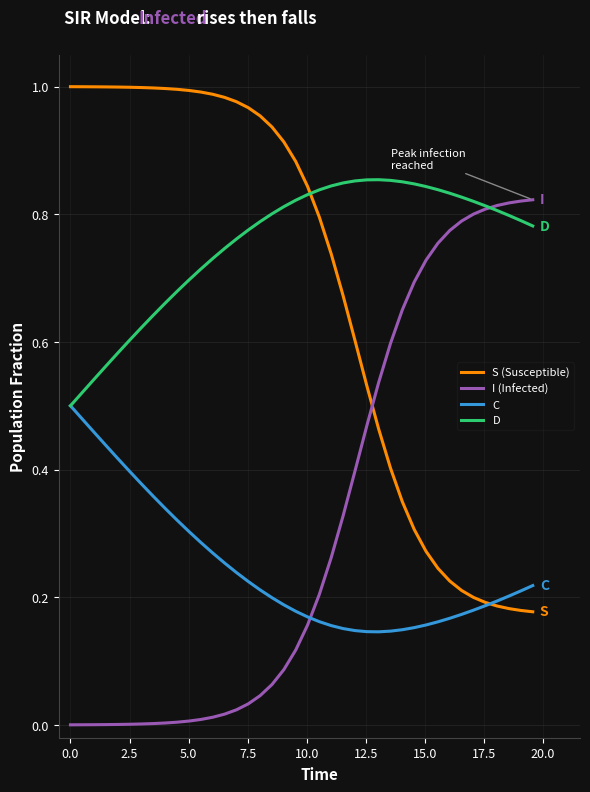

How many times do I (Infected) and S (Susceptible) cross each other?

1